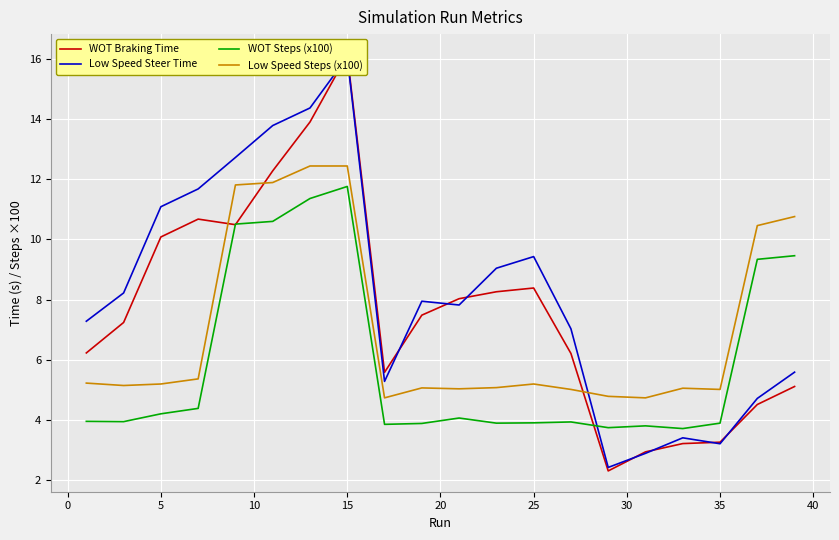

True or false: Low Speed Steps (x100) and WOT Steps (x100) intersect in this chart.

False